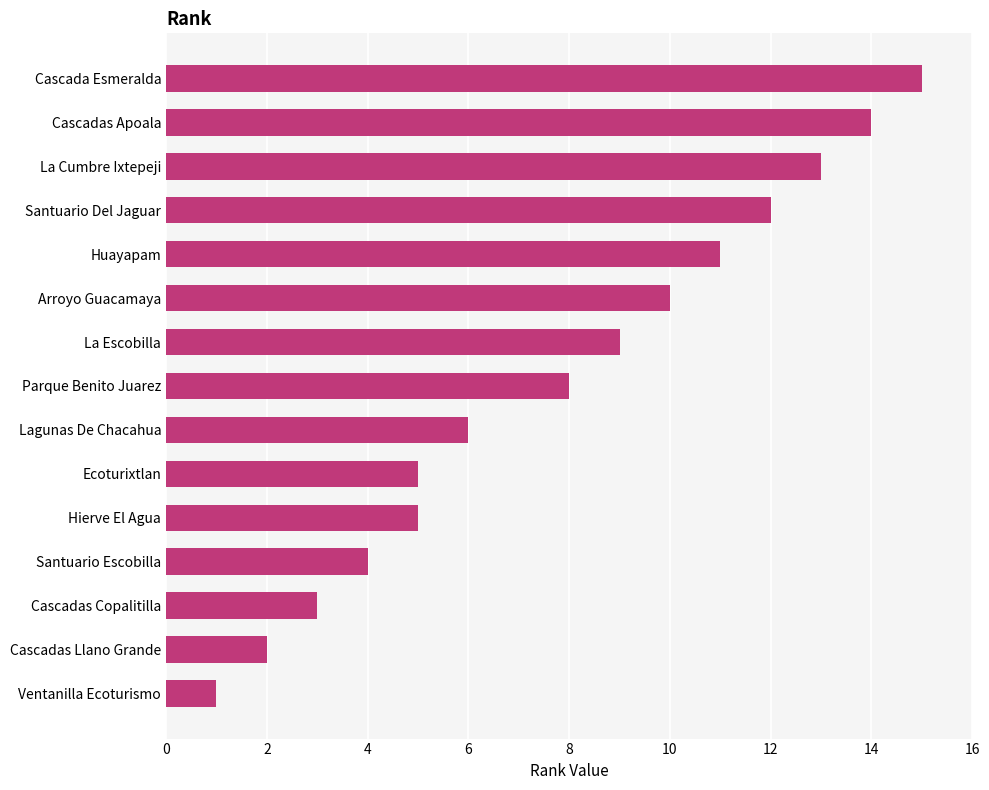

What is the difference between the maximum and minimum values?

14